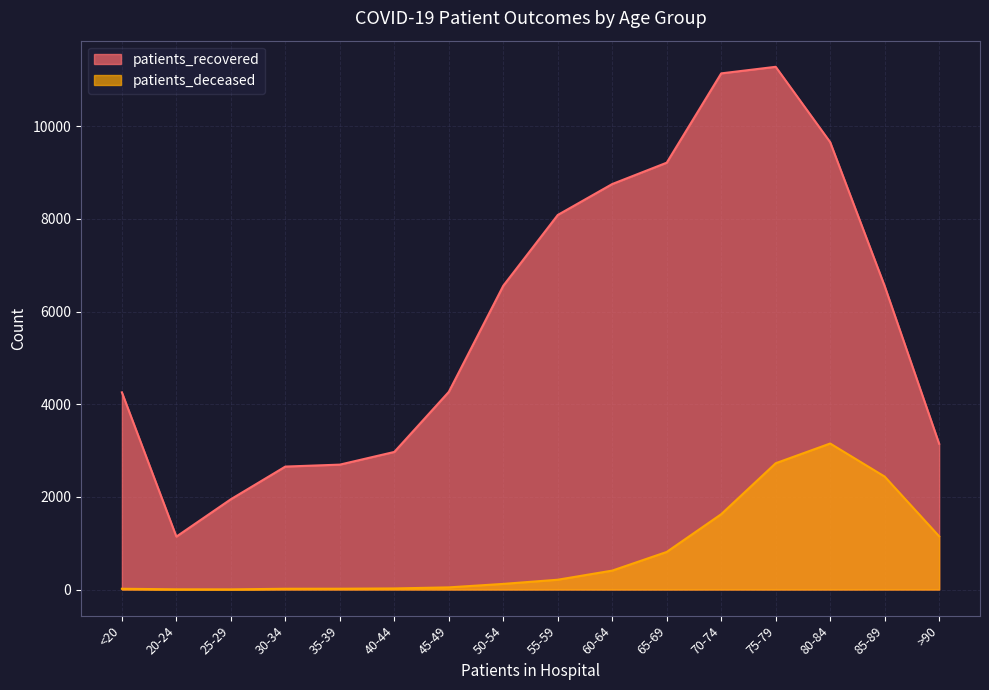

Reading left to right, transcribe all the data shown in this chart.

patients_recovered: <20=4257	20-24=1142	25-29=1949	30-34=2654	35-39=2696	40-44=2970	45-49=4267	50-54=6558	55-59=8086	60-64=8754	65-69=9215	70-74=11143	75-79=11285	80-84=9658	85-89=6552	>90=3147
patients_deceased: <20=16	20-24=4	25-29=3	30-34=16	35-39=17	40-44=23	45-49=46	50-54=121	55-59=211	60-64=408	65-69=811	70-74=1626	75-79=2726	80-84=3152	85-89=2438	>90=1149